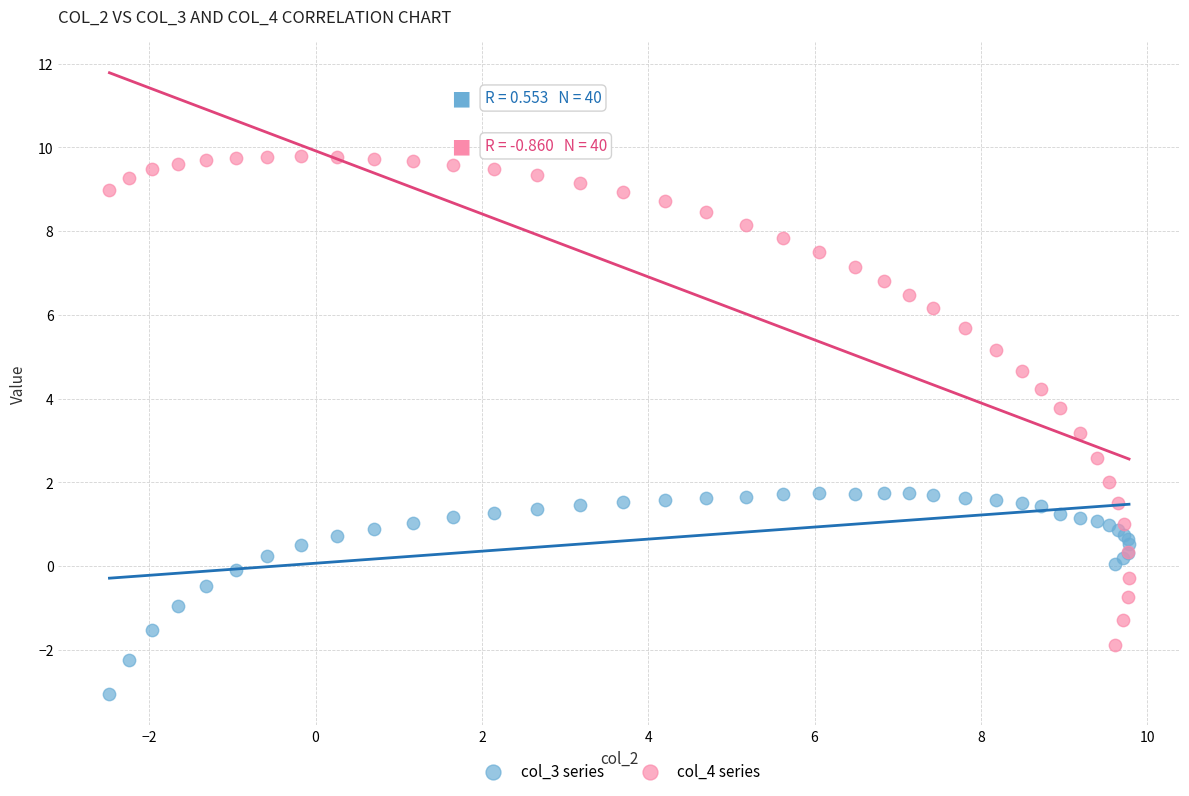

Across all series, what Y value is closest to 3?

3.2